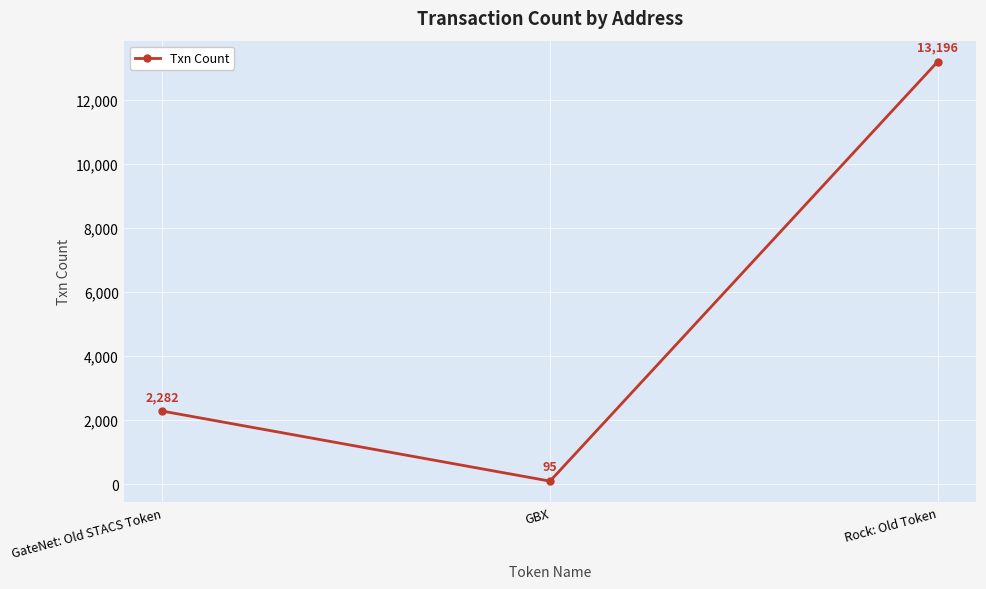

What is the change in value from GateNet: Old STACS Token to Rock: Old Token?

+10914